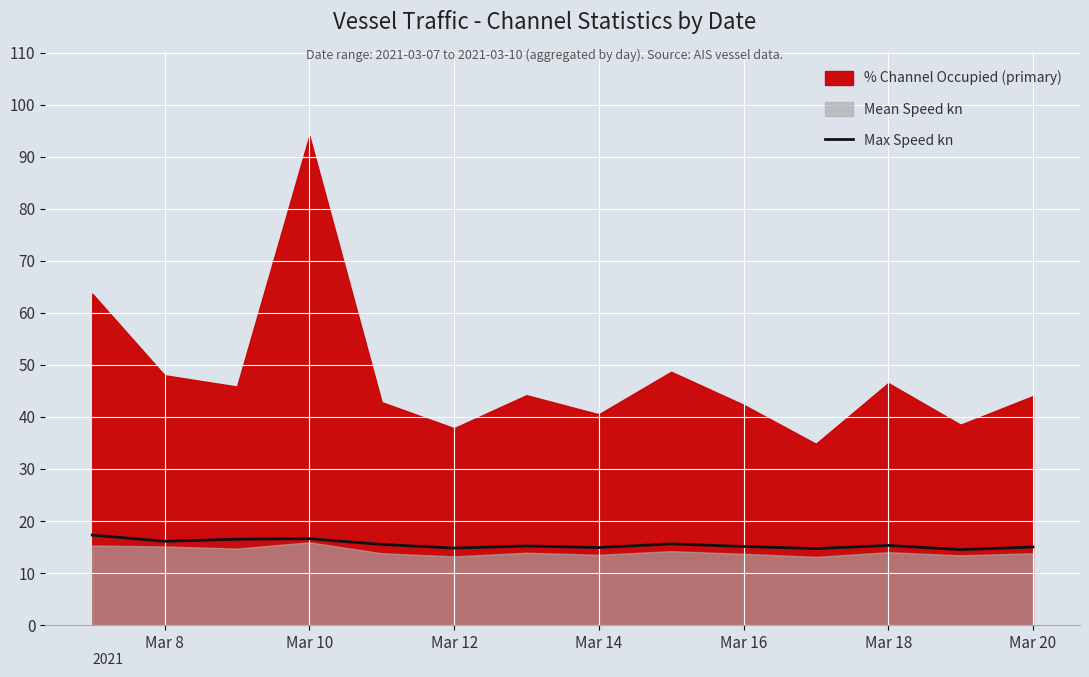

What is the highest value of the Max Speed kn series?

17.3